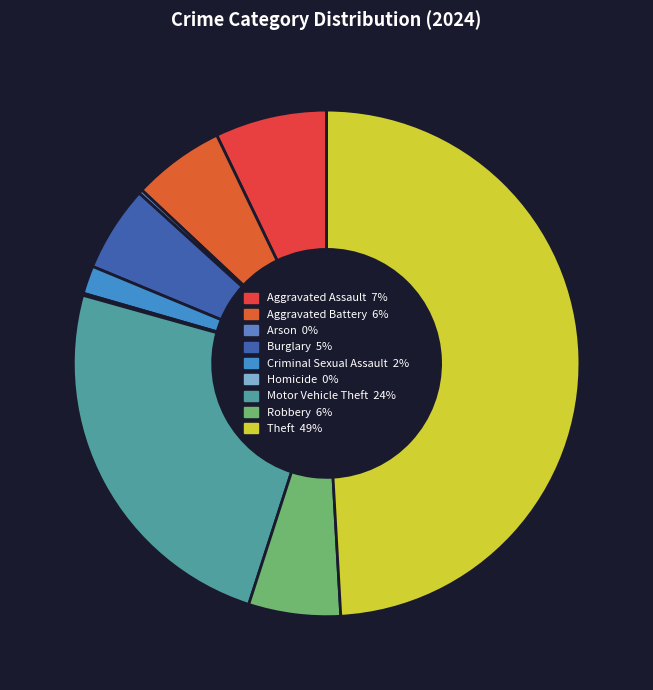

What is the smallest slice in the pie chart?

Homicide